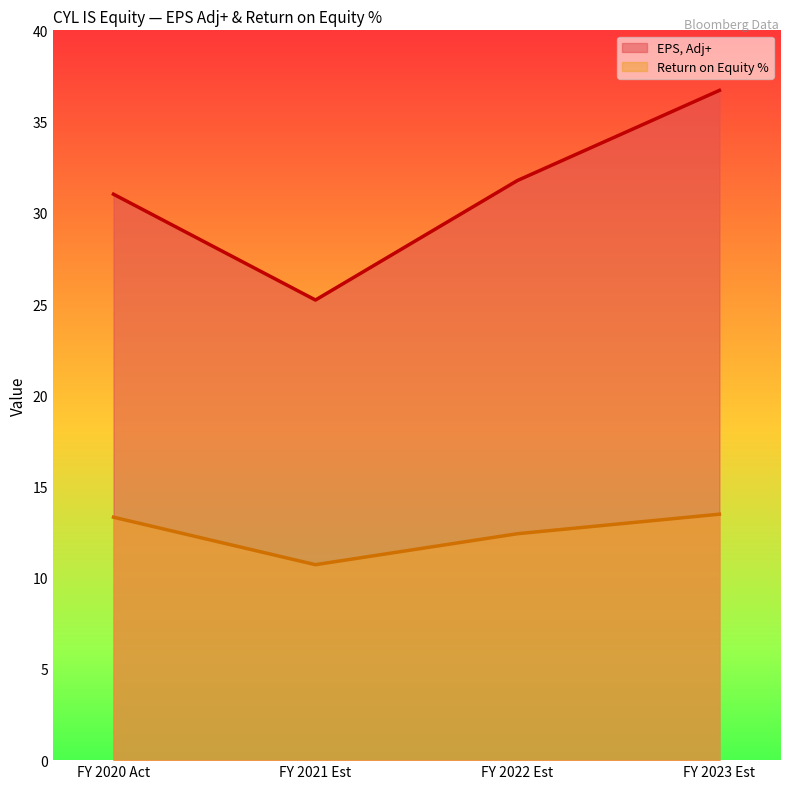

Reading right to left, extract all data points from this chart.

EPS, Adj+: FY 2023 Est=36.7	FY 2022 Est=31.8	FY 2021 Est=25.2	FY 2020 Act=31.0
Return on Equity %: FY 2023 Est=13.5	FY 2022 Est=12.4	FY 2021 Est=10.7	FY 2020 Act=13.3